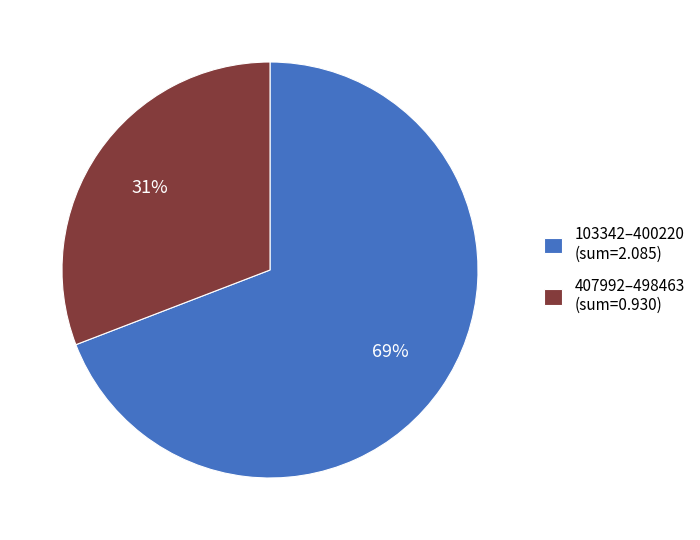

True or false: 407992–498463 (sum=0.930) accounts for 45% of the total.

False